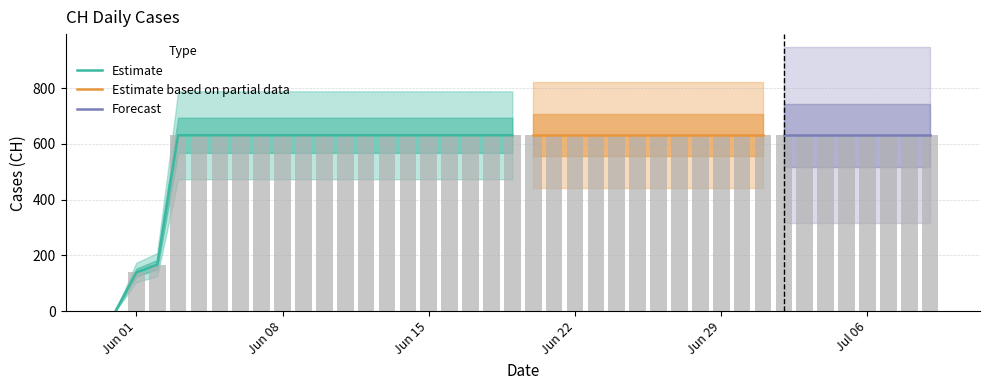

Rank the categories by value from lowest to highest.

2020-05-31, 2020-06-01, 2020-06-02, 2020-06-03, 2020-06-04, 2020-06-05, 2020-06-06, 2020-06-07, 2020-06-08, 2020-06-09, 2020-06-10, 2020-06-11, 2020-06-12, 2020-06-13, 2020-06-14, 2020-06-15, 2020-06-16, 2020-06-17, 2020-06-18, 2020-06-19, 2020-06-20, 2020-06-21, 2020-06-22, 2020-06-23, 2020-06-24, 2020-06-25, 2020-06-26, 2020-06-27, 2020-06-28, 2020-06-29, 2020-06-30, 2020-07-01, 2020-07-02, 2020-07-03, 2020-07-04, 2020-07-05, 2020-07-06, 2020-07-07, 2020-07-08, 2020-07-09